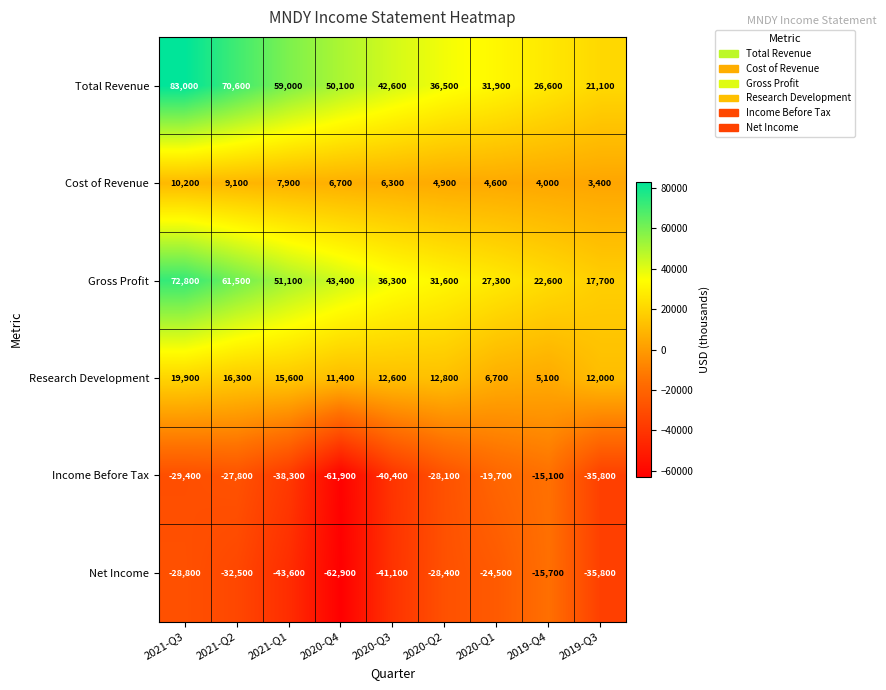

The Research Development series shows 3381 at 2019-Q4. True or false?

False